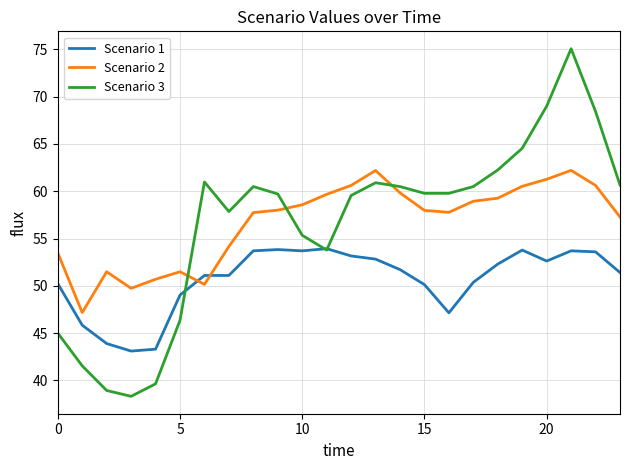

True or false: Scenario 3 and Scenario 2 cross at least once.

True